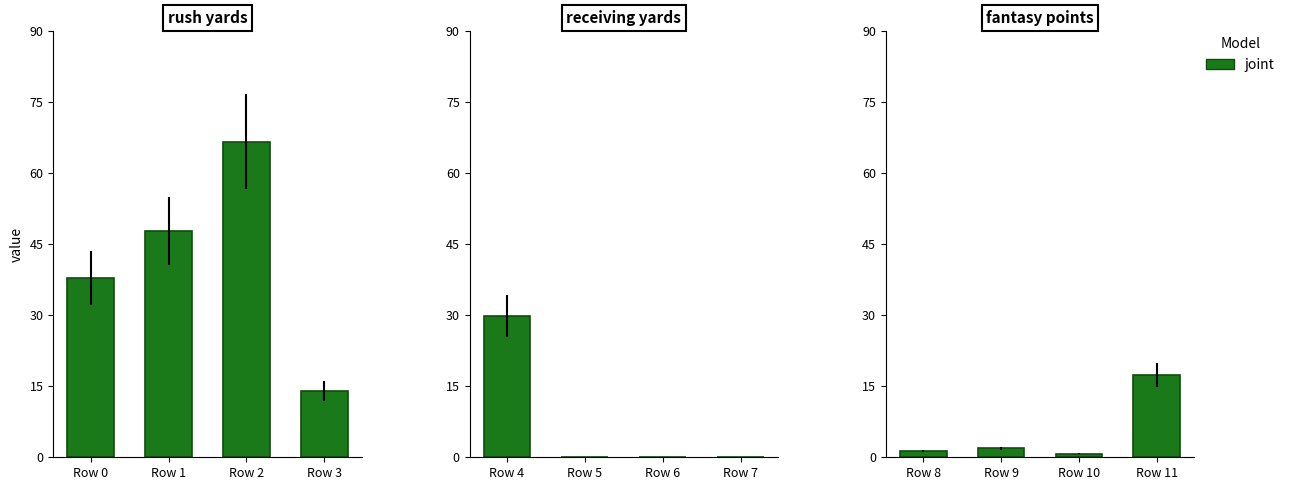

Is it true that the value at Row 11 is 8.1?

False